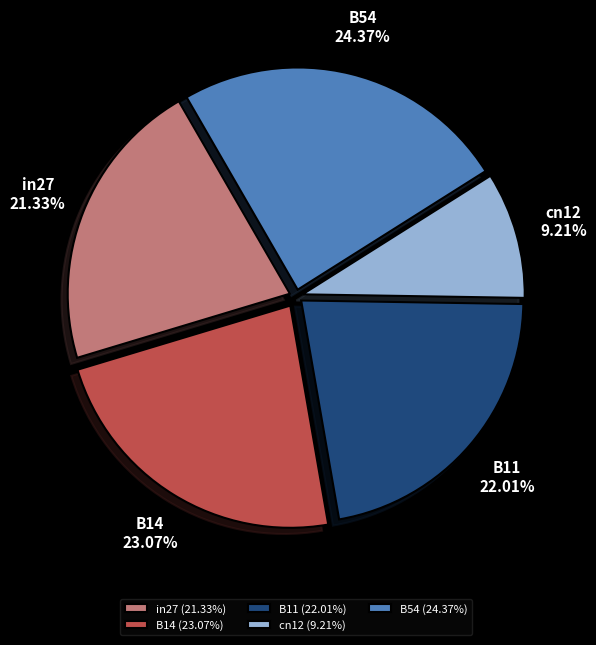

Is it true that B54 is 24% of the pie?

True